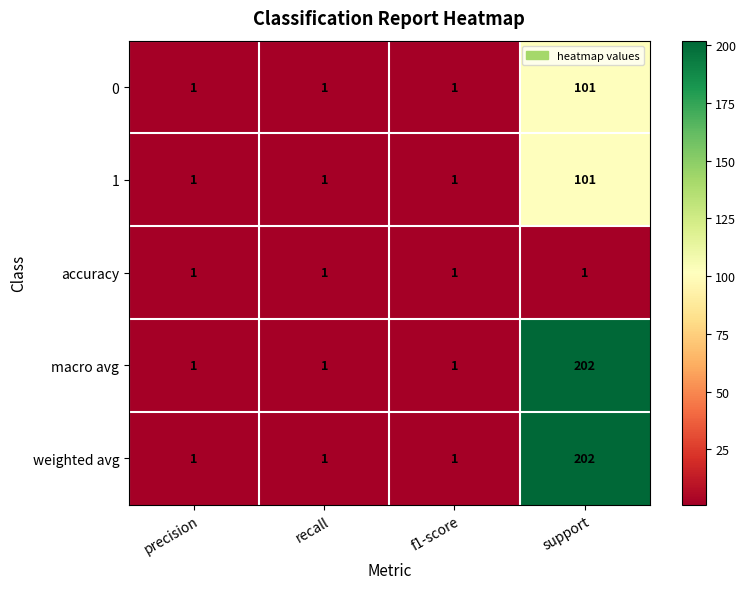

At which category does the chart reach its peak across all series?

support